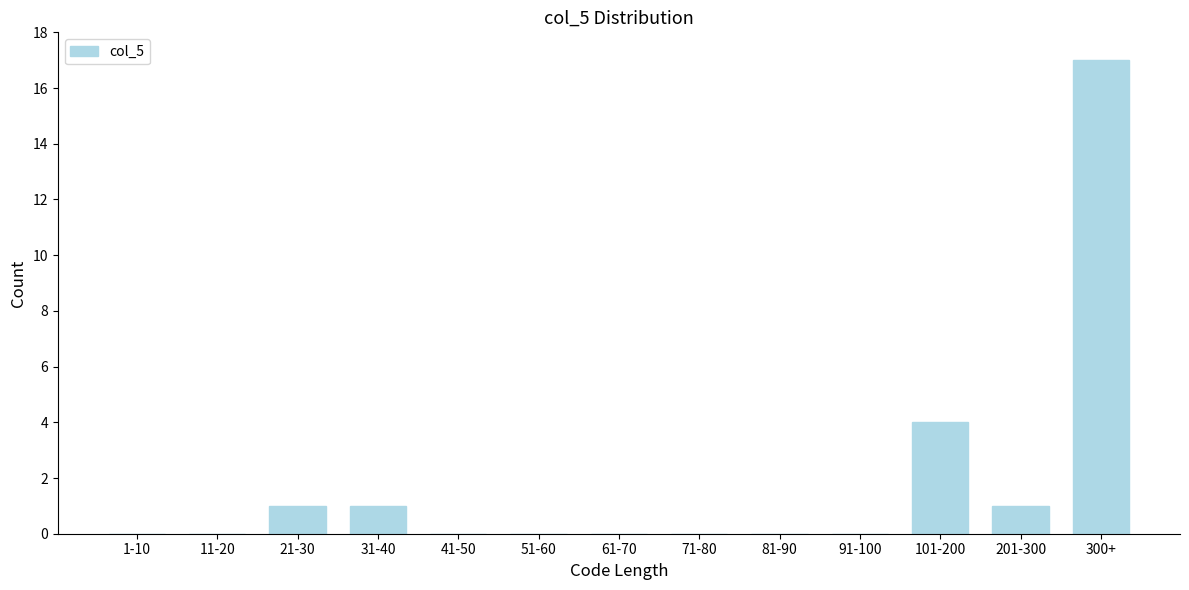

Reading left to right, extract all data points from this chart.

1-10=0	11-20=0	21-30=1	31-40=1	41-50=0	51-60=0	61-70=0	71-80=0	81-90=0	91-100=0	101-200=4	201-300=1	300+=17